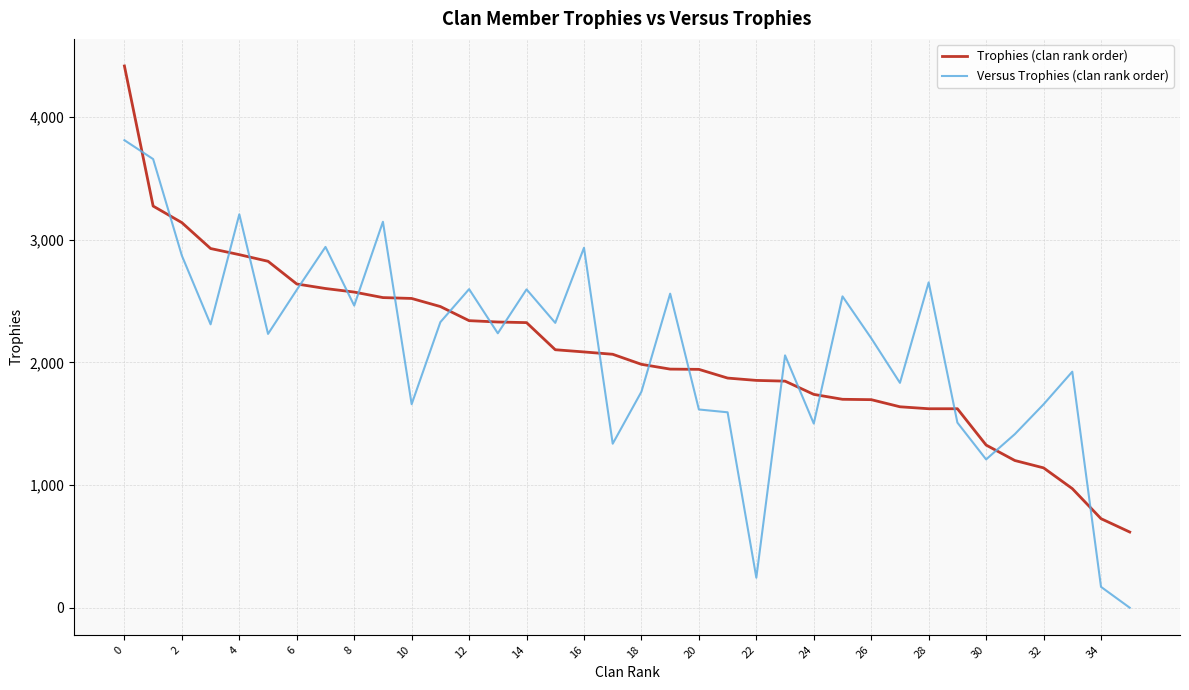

List the series in order of their peak value, highest first.

Trophies (clan rank order), Versus Trophies (clan rank order)